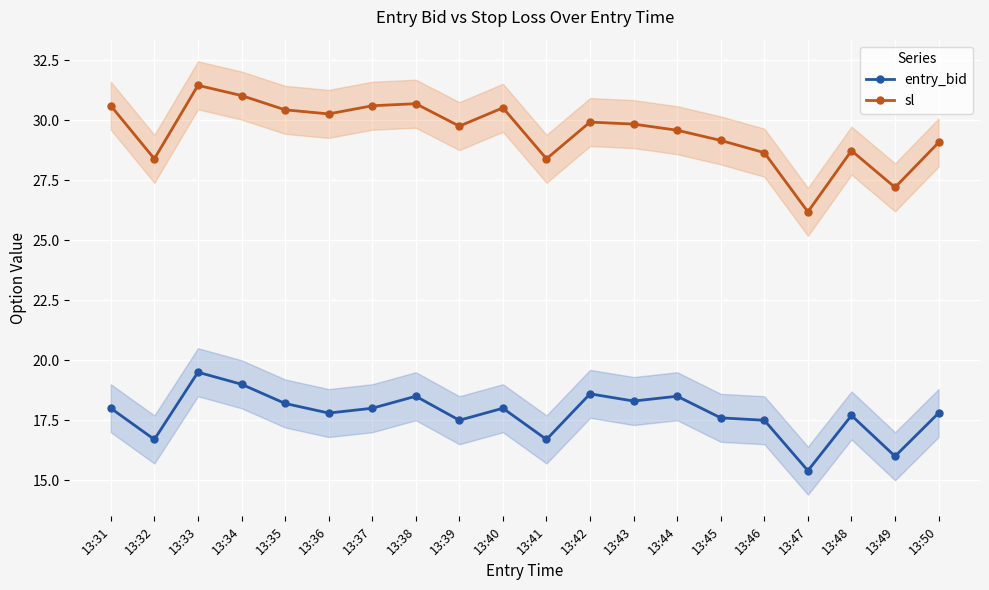

At 13:49, list the series in order from largest to smallest.

sl, entry_bid